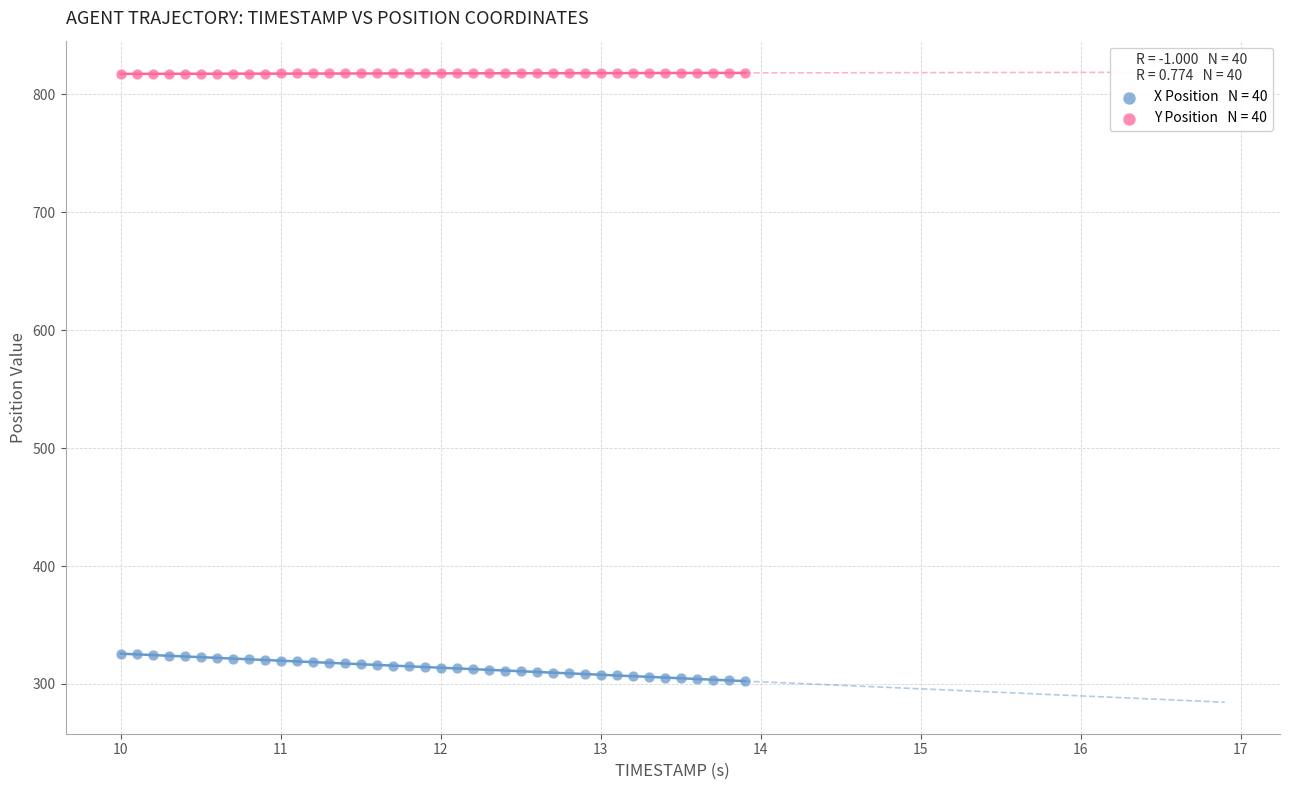

Across all data points, what is the range of X values (max minus min)?

3.9